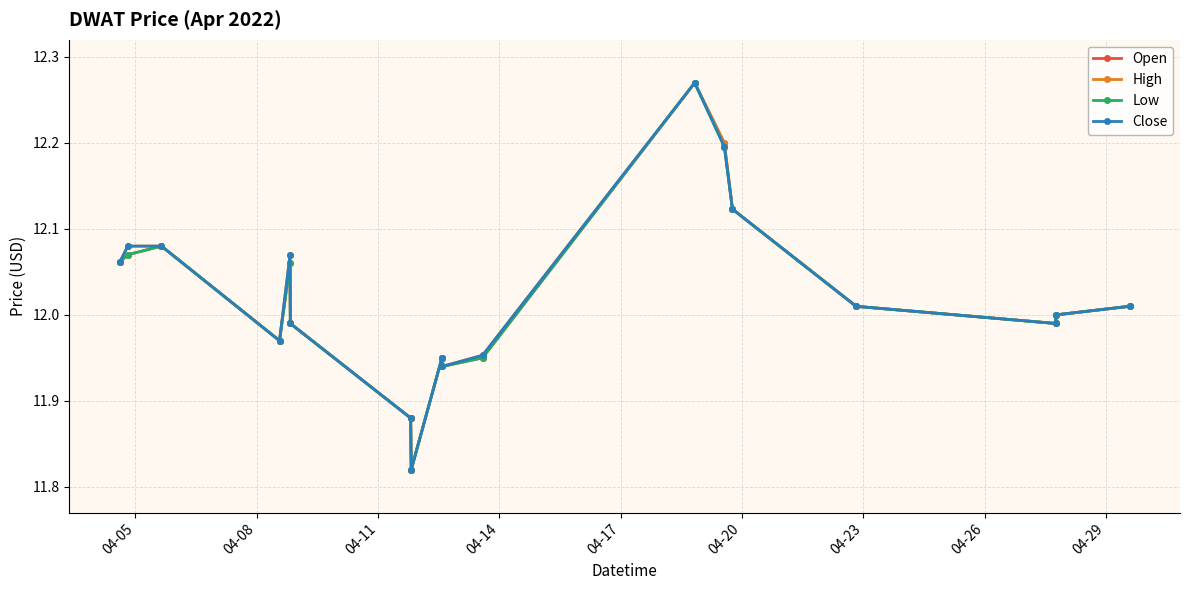

What is the difference between the maximum and minimum values in the Open series?

0.4